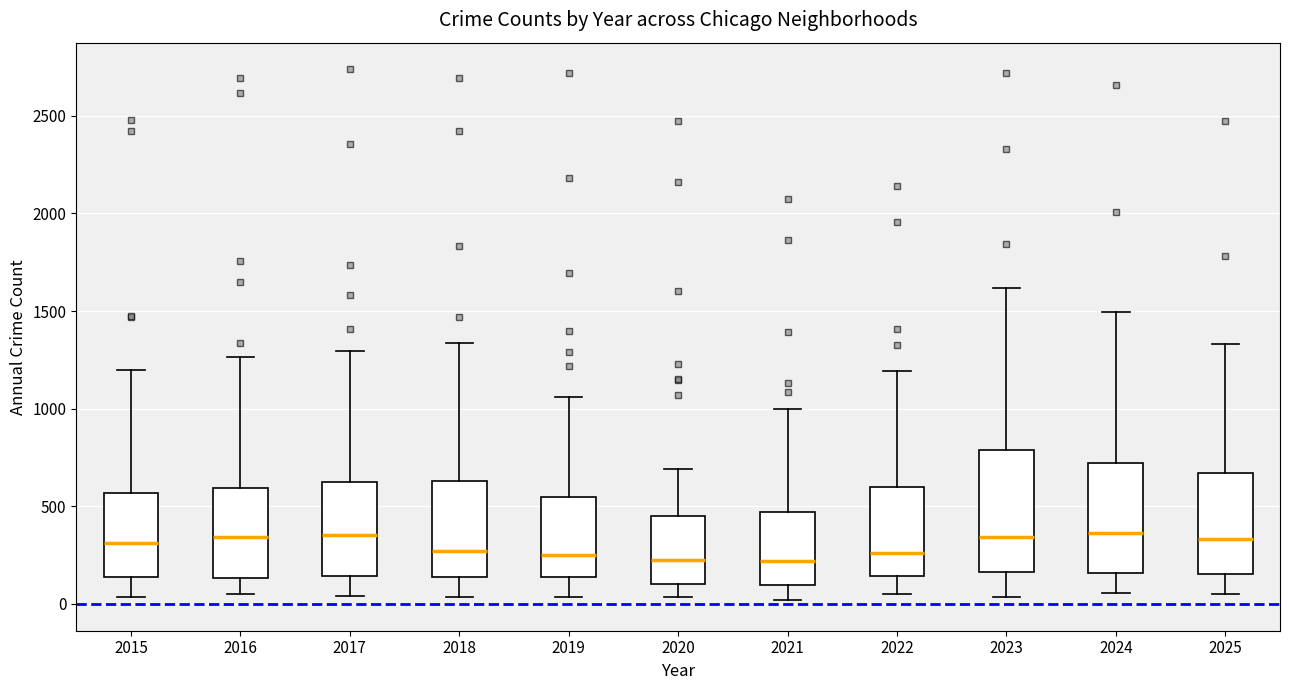

Comparing the boxes themselves (not the whiskers), which one is the tallest?

2023